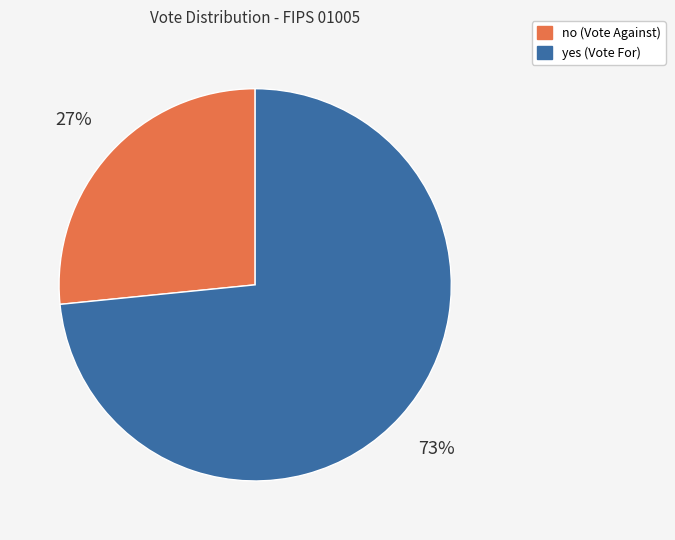

Count the number of slices in the pie.

2